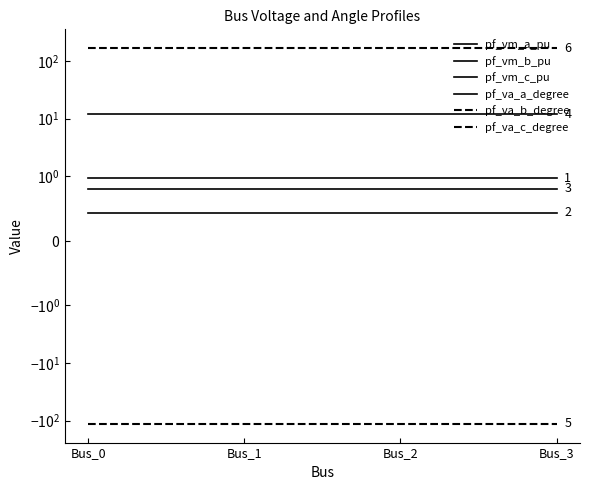

At which label does pf_va_c_degree reach its peak?

Bus_0